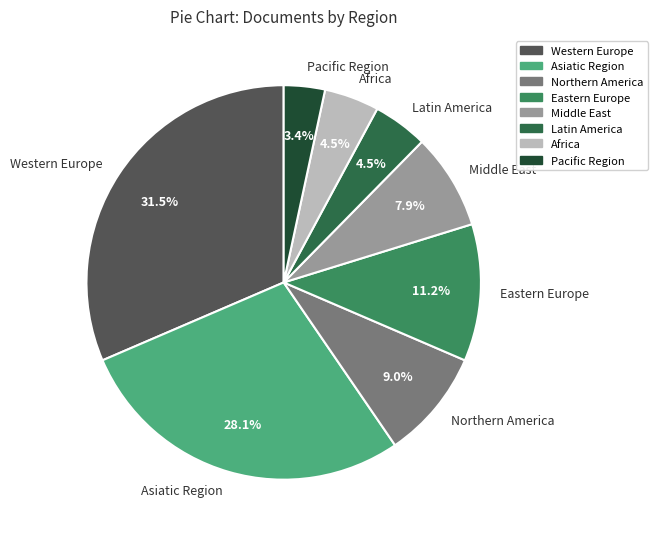

To the nearest percent, what is the difference between the Africa and Western Europe slice percentages?

27%